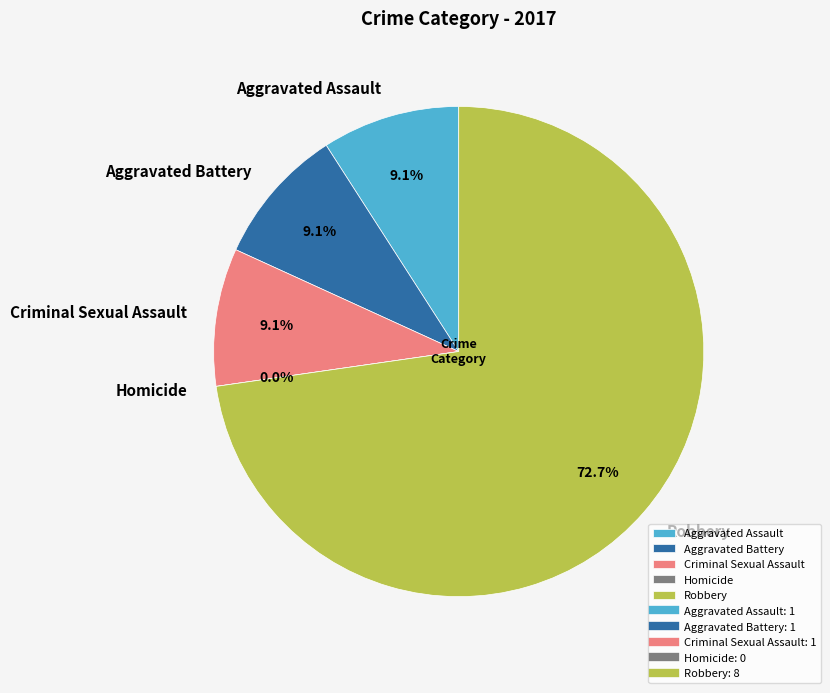

Combined, do Aggravated Battery and Aggravated Assault account for over 50%?

No